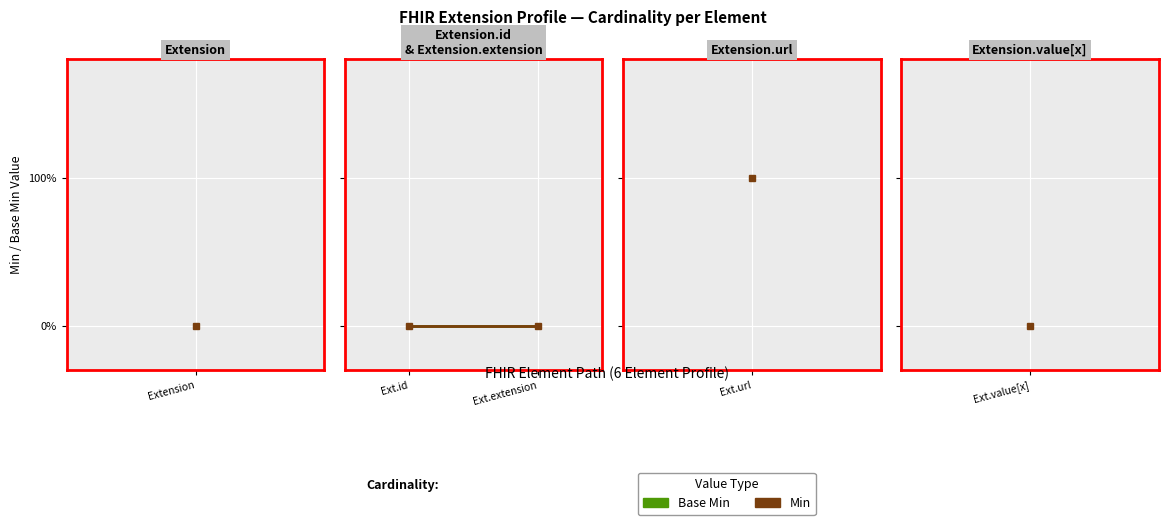

Reading right to left, what are all the values shown in this chart?

0	1	0	0	0